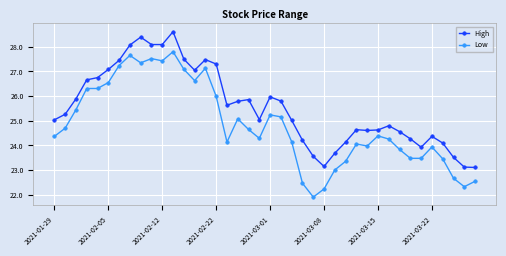

What is the value of the Low point at the 23rd from the left?

24.1